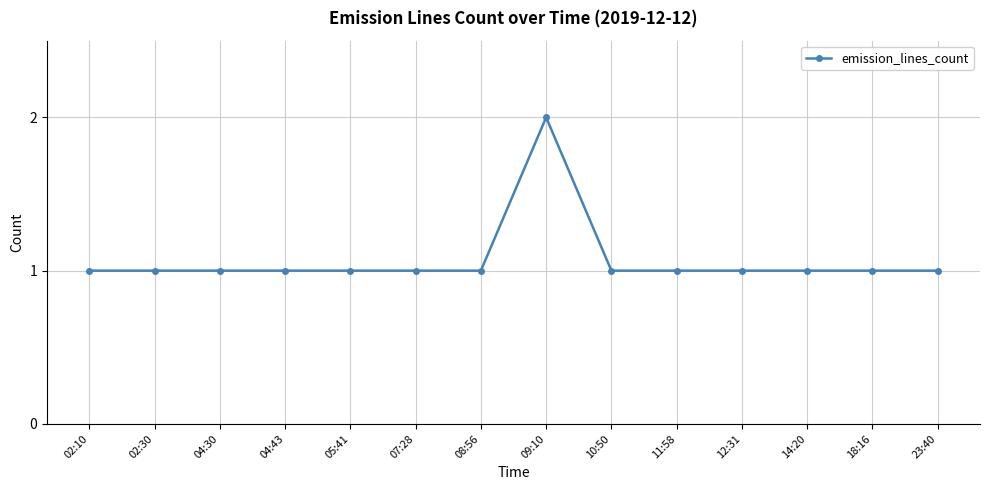

Approximately how many times larger is the value at 07:28 compared to 11:58?

1.0